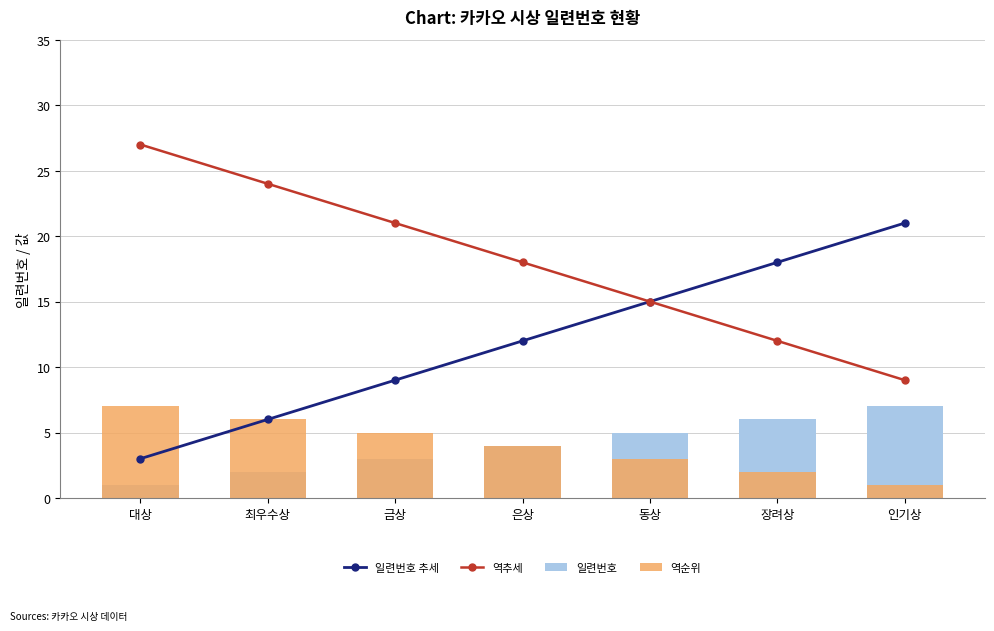

Reading left to right, list all the values displayed in this chart.

일련번호 추세: 3	6	9	12	15	18	21
역추세: 27	24	21	18	15	12	9
일련번호: 1	2	3	4	5	6	7
역순위: 7	6	5	4	3	2	1